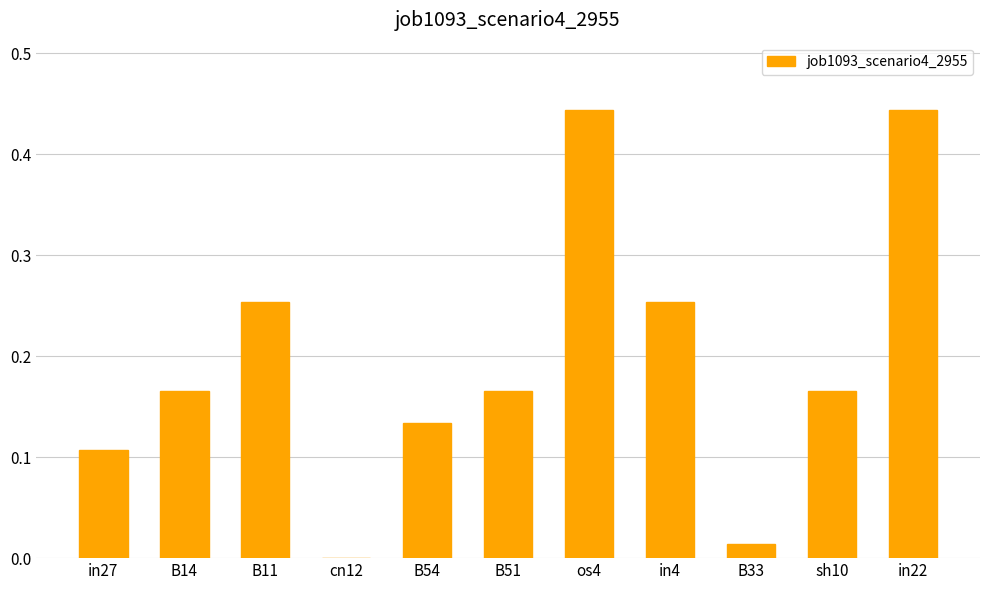

The value at in27 is 0.0. True or false?

False